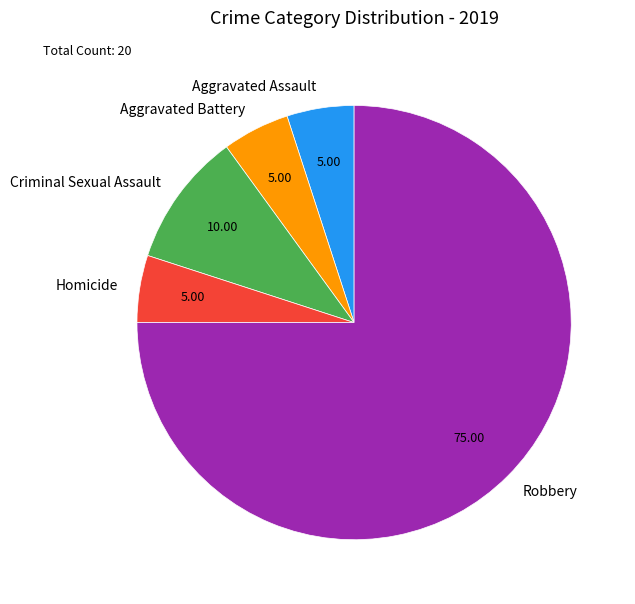

Is it true that Aggravated Assault is 5% of the pie?

True